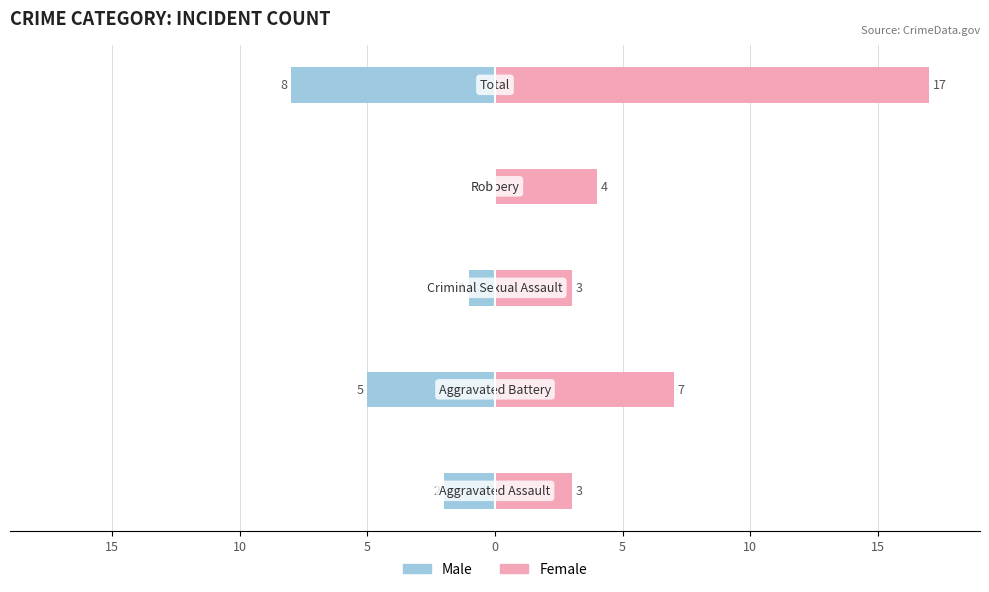

What is the value of the Female bar at the 2nd from the left?

7